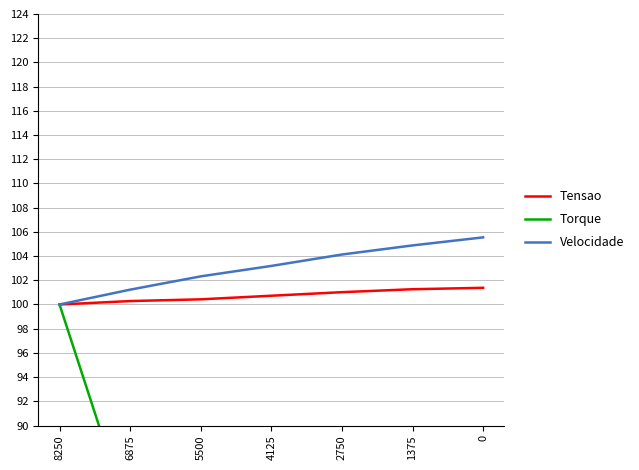

At which category is the sum across all series the highest?

8250